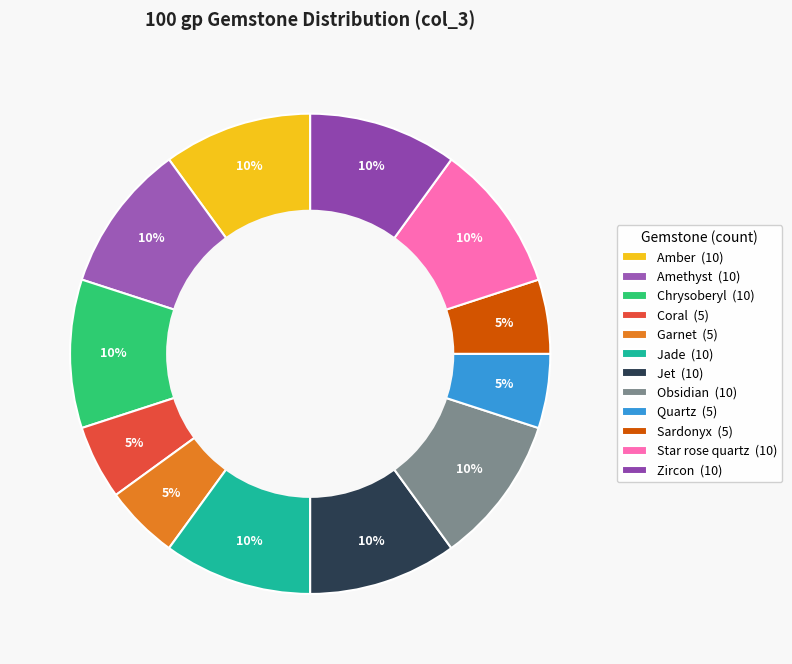

To the nearest percent, what percentage of the pie is Amber?

10%